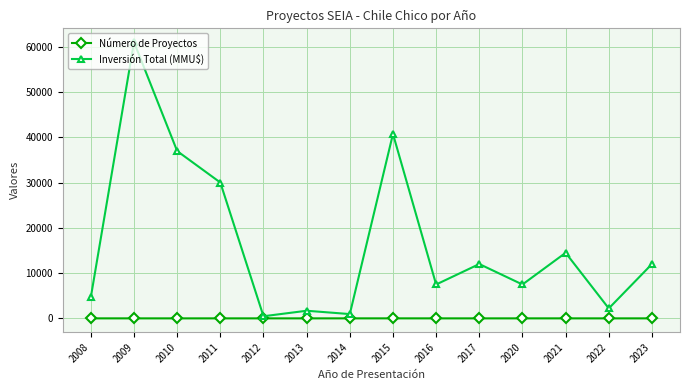

What is the difference between the second highest and minimum values in the Número de Proyectos series?

2